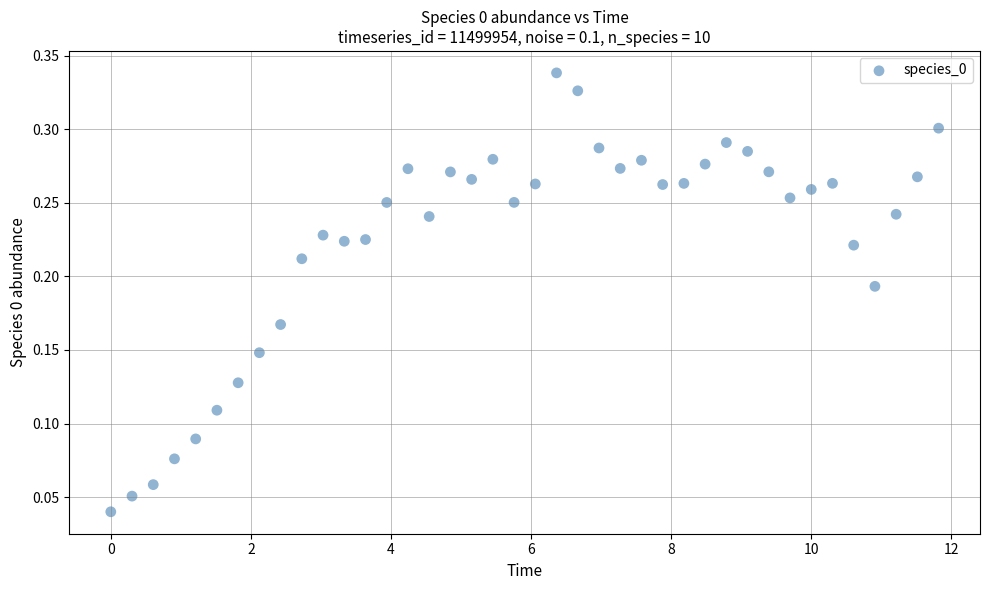

What is the range of X values (max minus min)?

11.8